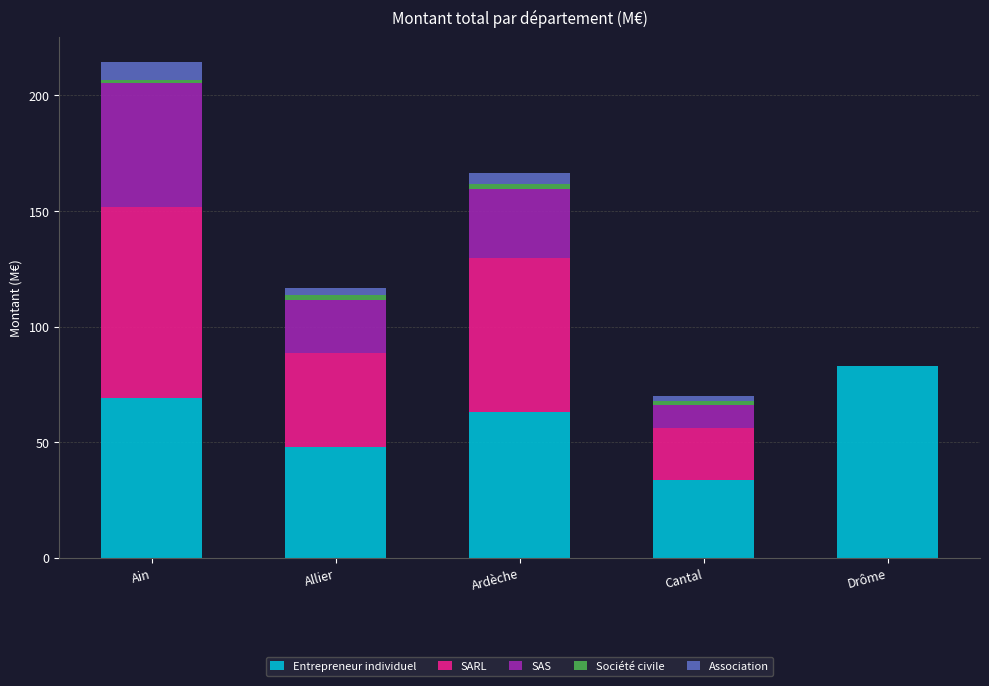

The value of Entrepreneur individuel at Ain is 34.2. True or false?

False